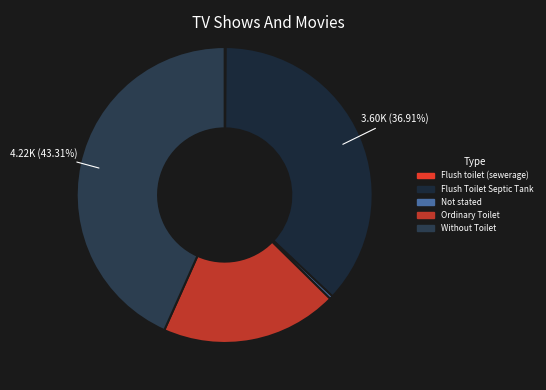

Count the number of slices in the pie.

5